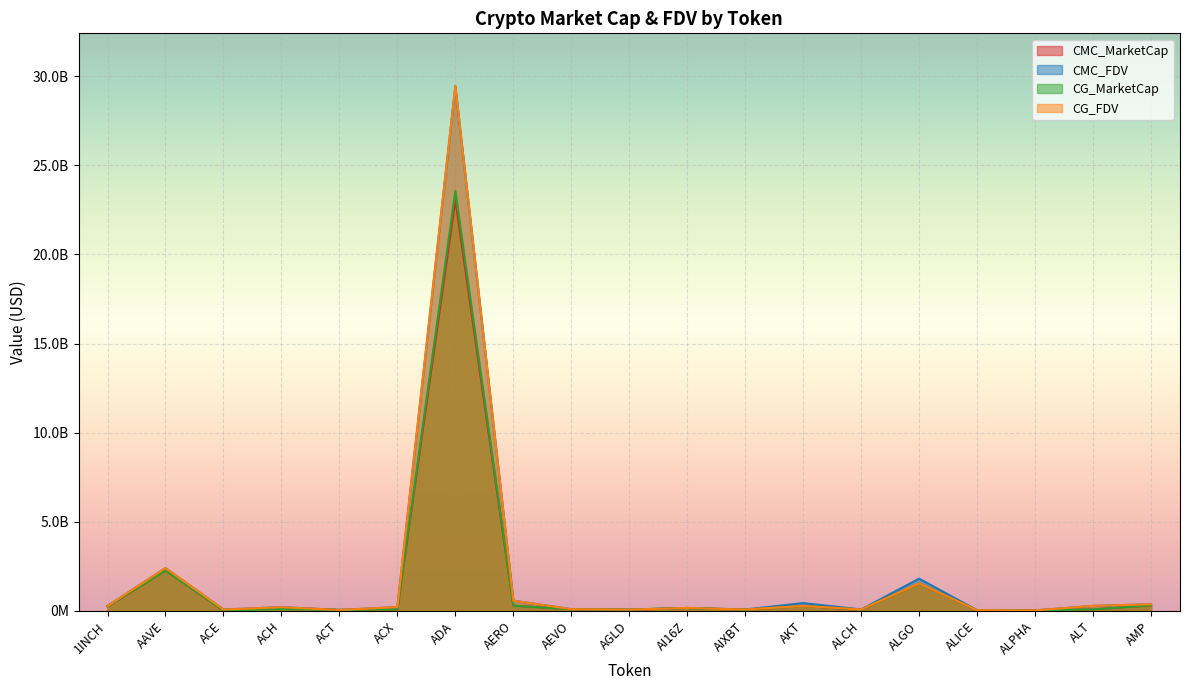

What are all the series names shown in the legend?

CMC_MarketCap, CMC_FDV, CG_MarketCap, CG_FDV